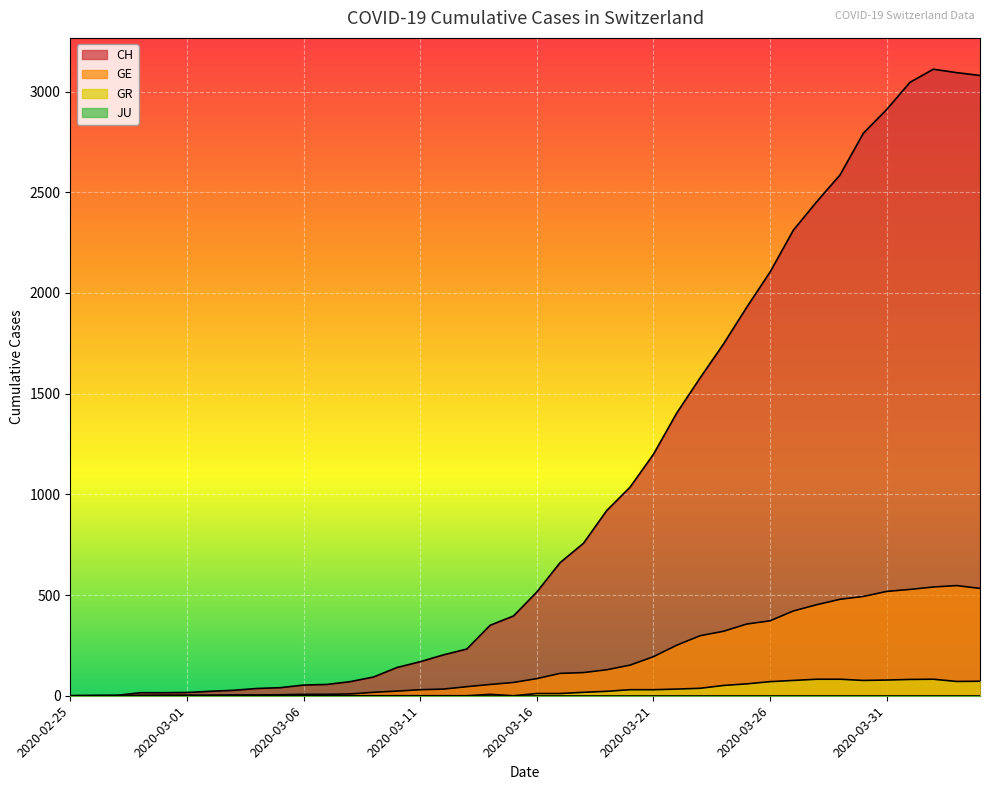

Where is the first local maximum for CH?

2020-04-02